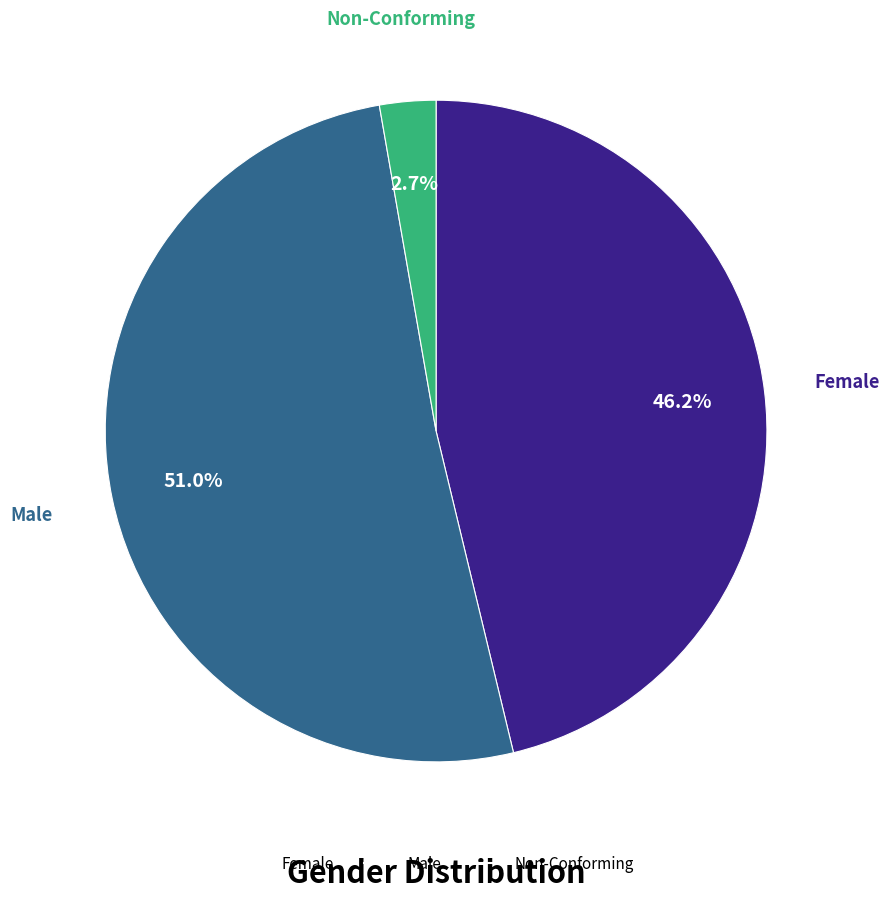

Which category accounts for the majority?

Male